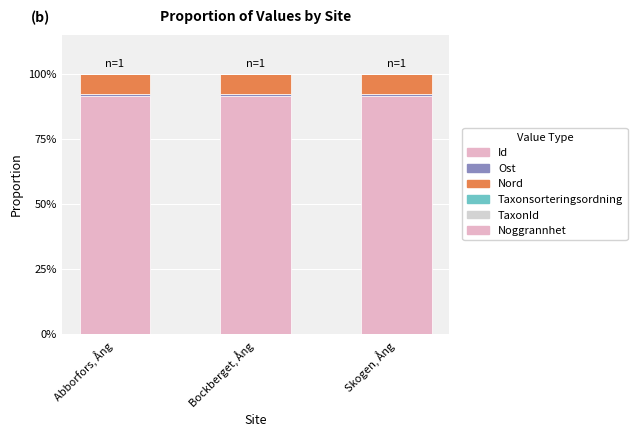

Are the bars grouped side by side (vs. stacked)?

No